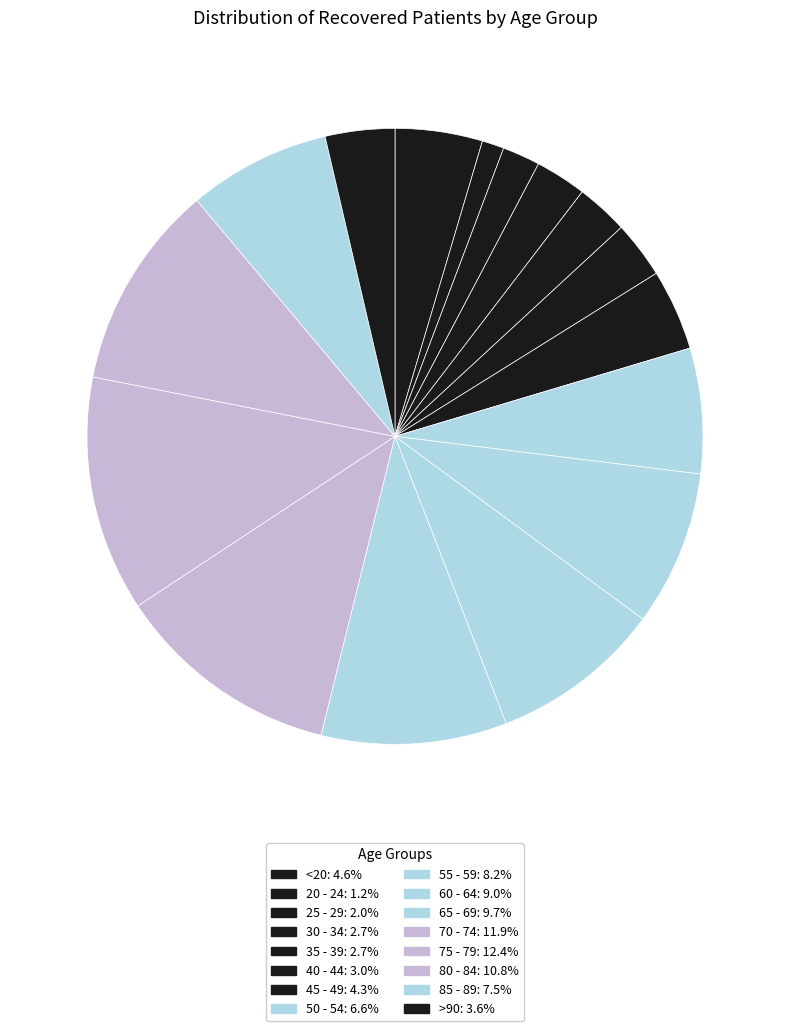

How many segments does this pie chart have?

16